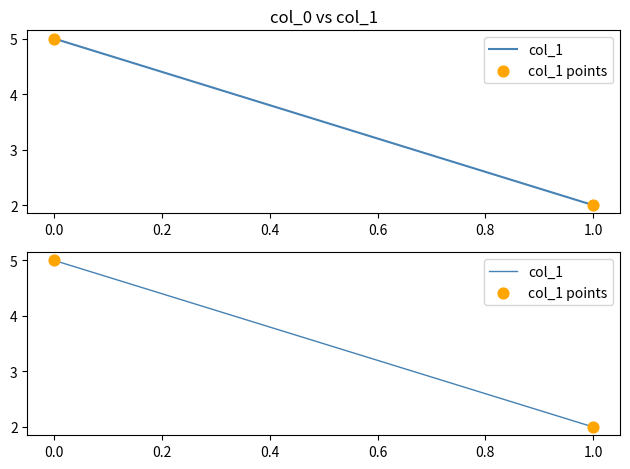

Which series reaches the maximum Y coordinate?

col_1